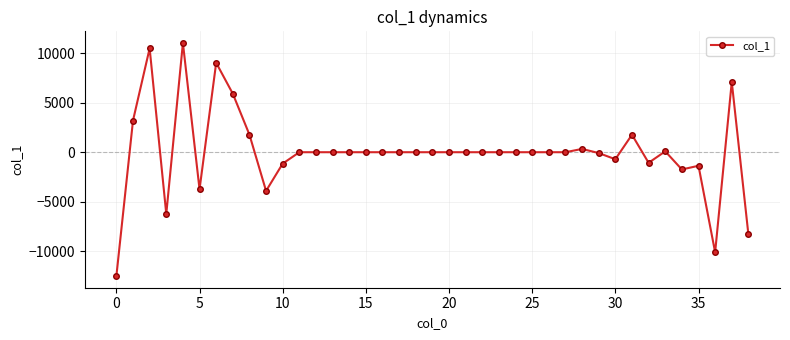

Does the chart have visible grid lines?

Yes